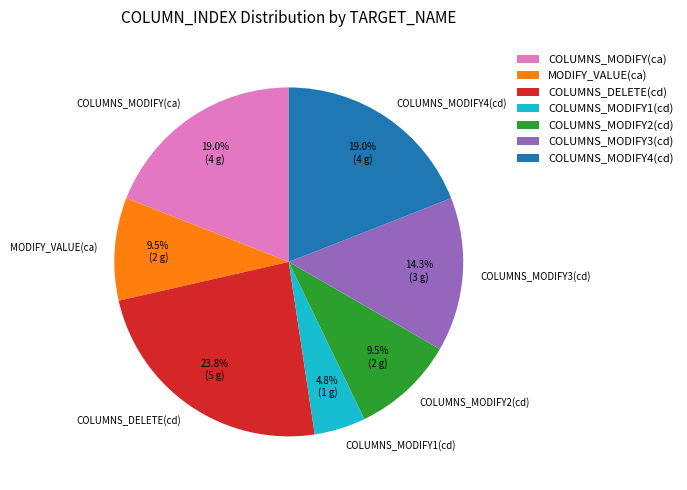

How many slices are in this pie chart?

7